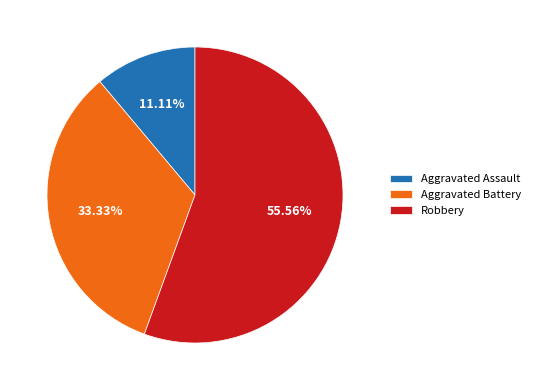

Rank the categories by value from highest to lowest.

Robbery, Aggravated Battery, Aggravated Assault